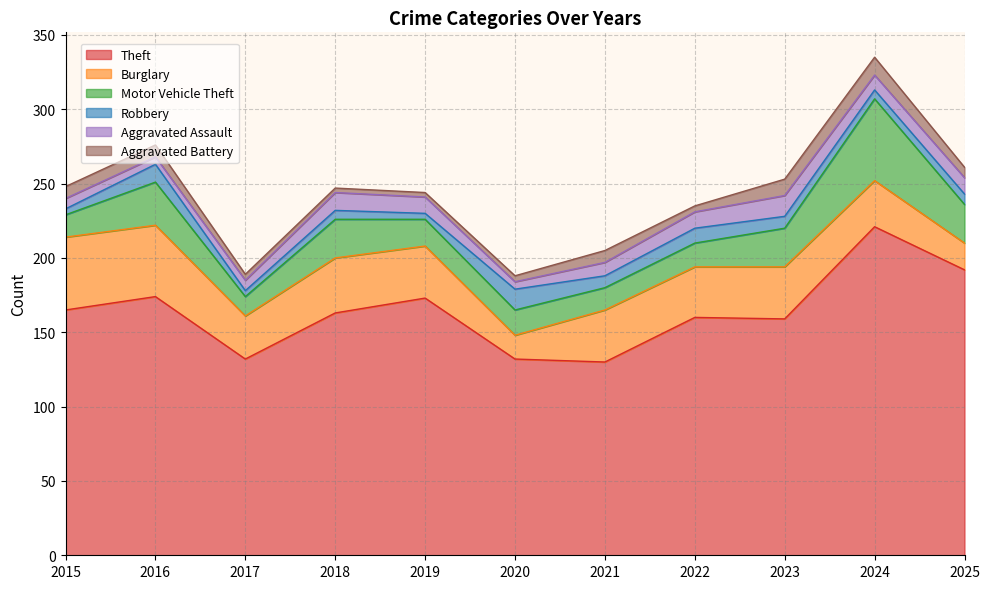

What is the spread (max minus min) of values at 2025?

185